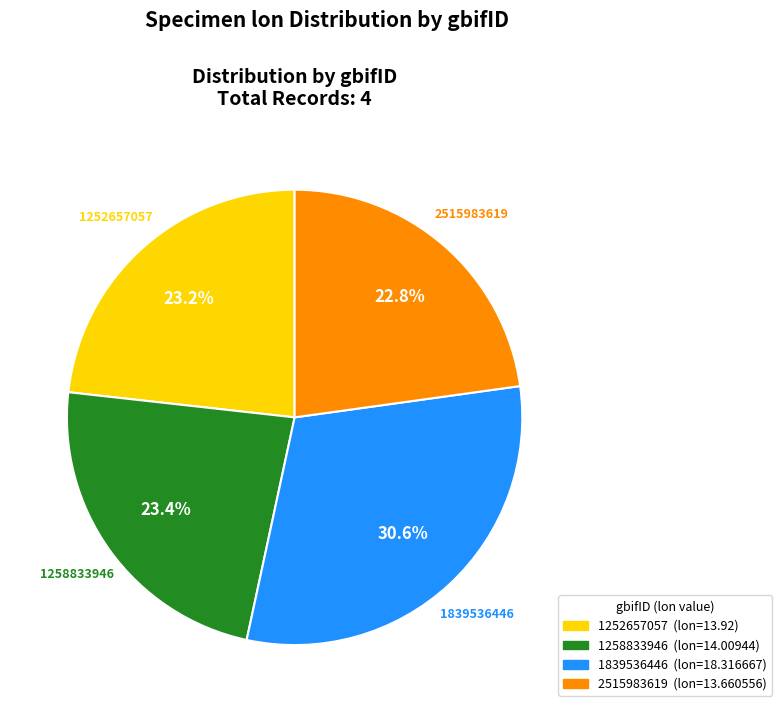

How many segments does this pie chart have?

4